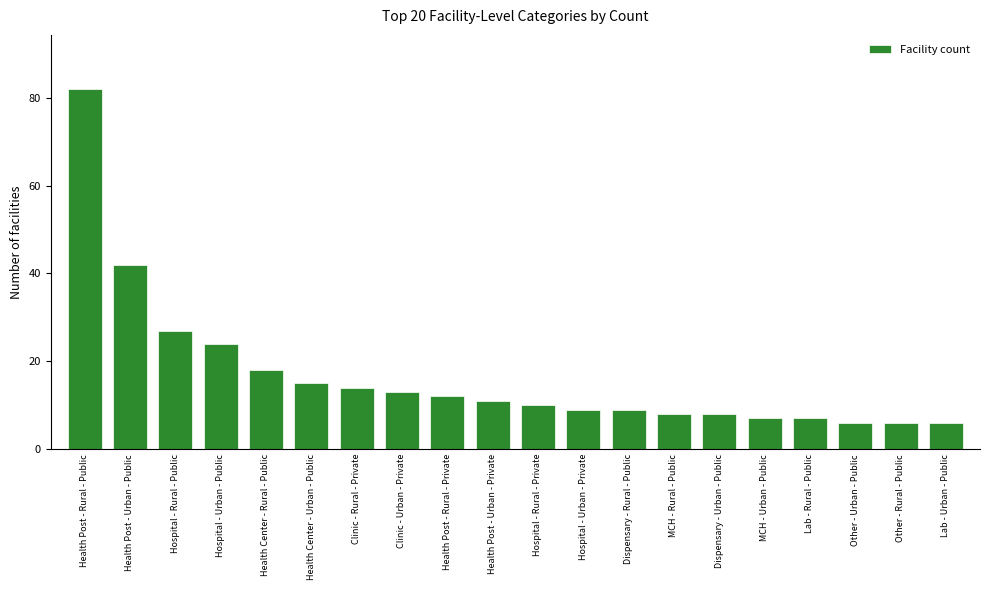

Reading right to left, transcribe all the data shown in this chart.

Lab - Urban - Public=6	Other - Rural - Public=6	Other - Urban - Public=6	Lab - Rural - Public=7	MCH - Urban - Public=7	Dispensary - Urban - Public=8	MCH - Rural - Public=8	Dispensary - Rural - Public=9	Hospital - Urban - Private=9	Hospital - Rural - Private=10	Health Post - Urban - Private=11	Health Post - Rural - Private=12	Clinic - Urban - Private=13	Clinic - Rural - Private=14	Health Center - Urban - Public=15	Health Center - Rural - Public=18	Hospital - Urban - Public=24	Hospital - Rural - Public=27	Health Post - Urban - Public=42	Health Post - Rural - Public=82